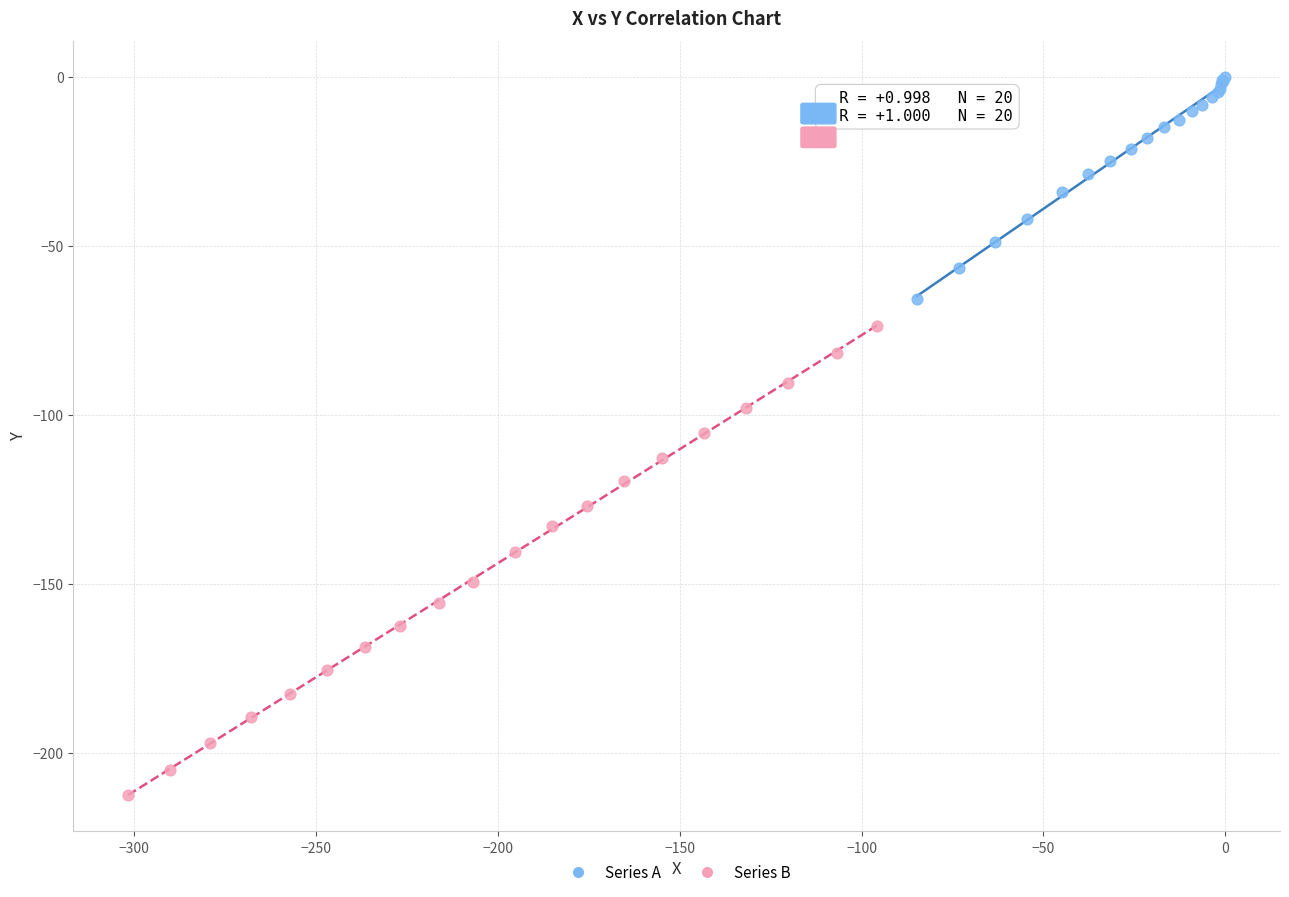

Which series reaches the maximum Y coordinate?

Series A